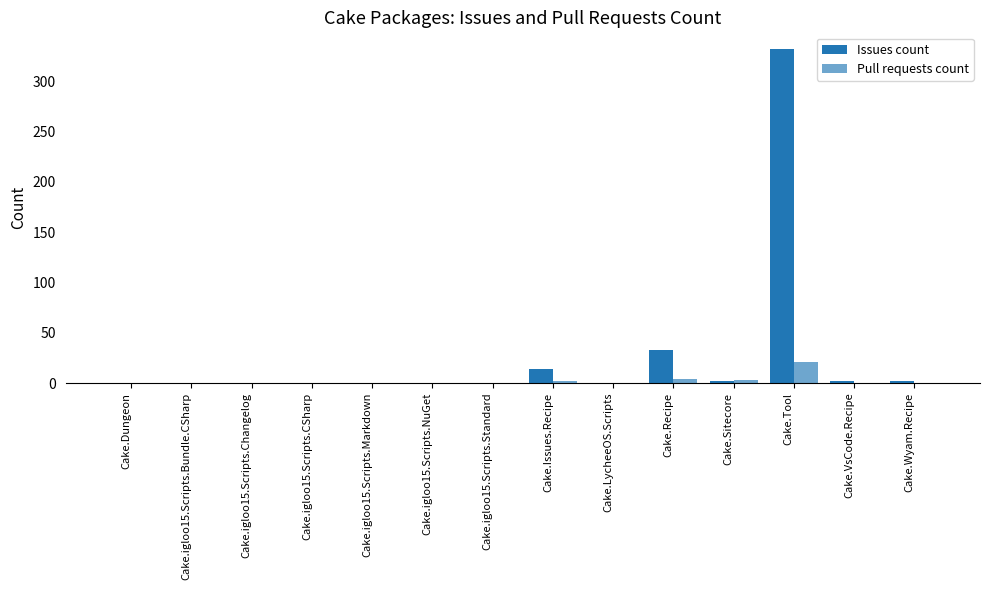

How many data points in Issues count are above 0?

6